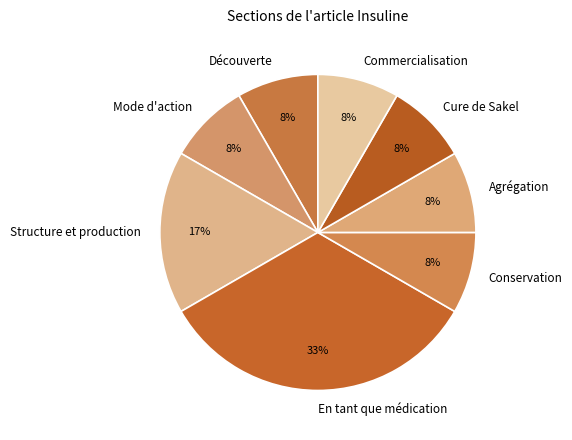

The Cure de Sakel slice represents 8% of the pie. True or false?

True